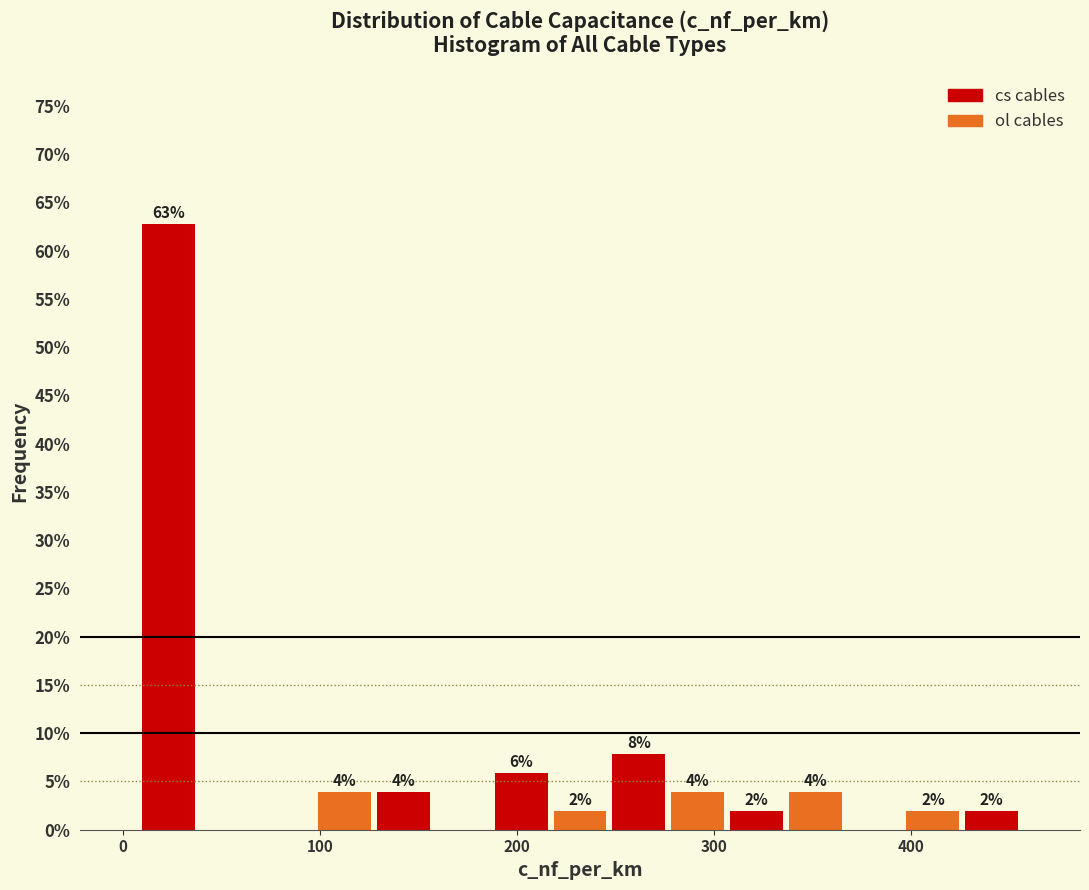

Read against the x-axis, roughly where is the centre of the tallest bar?

20